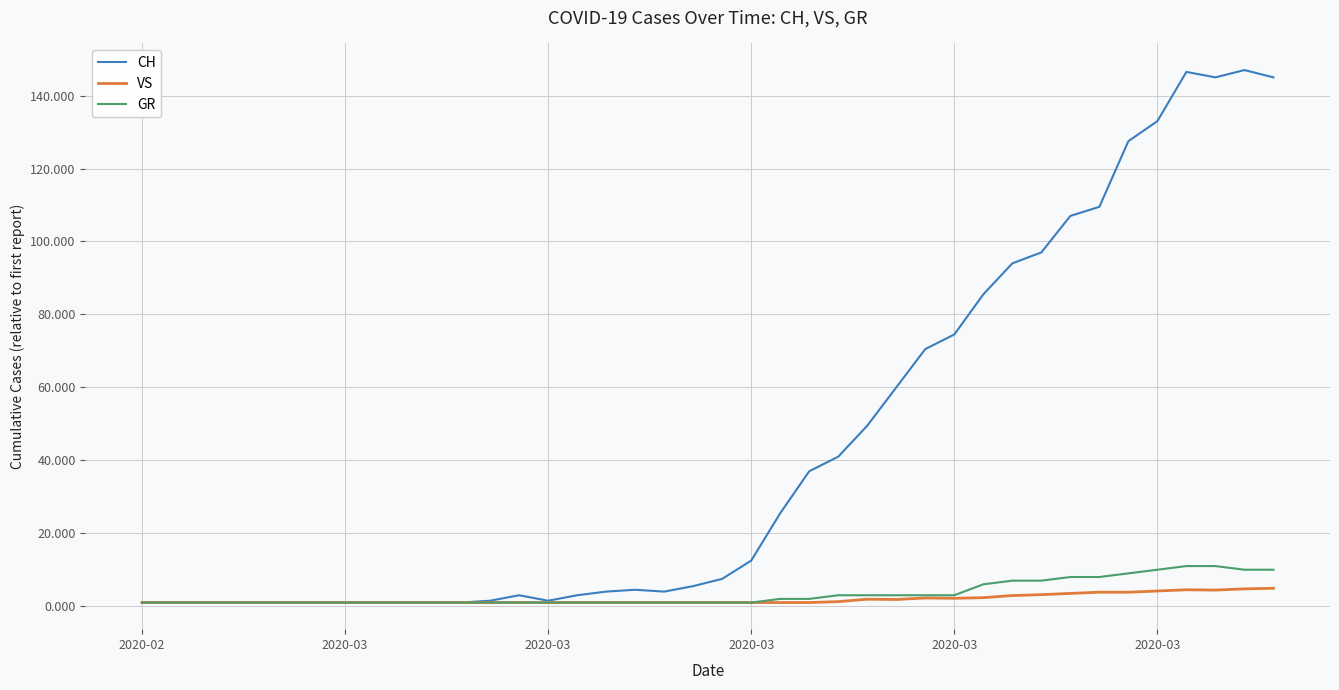

Which series has the largest total across all categories?

CH